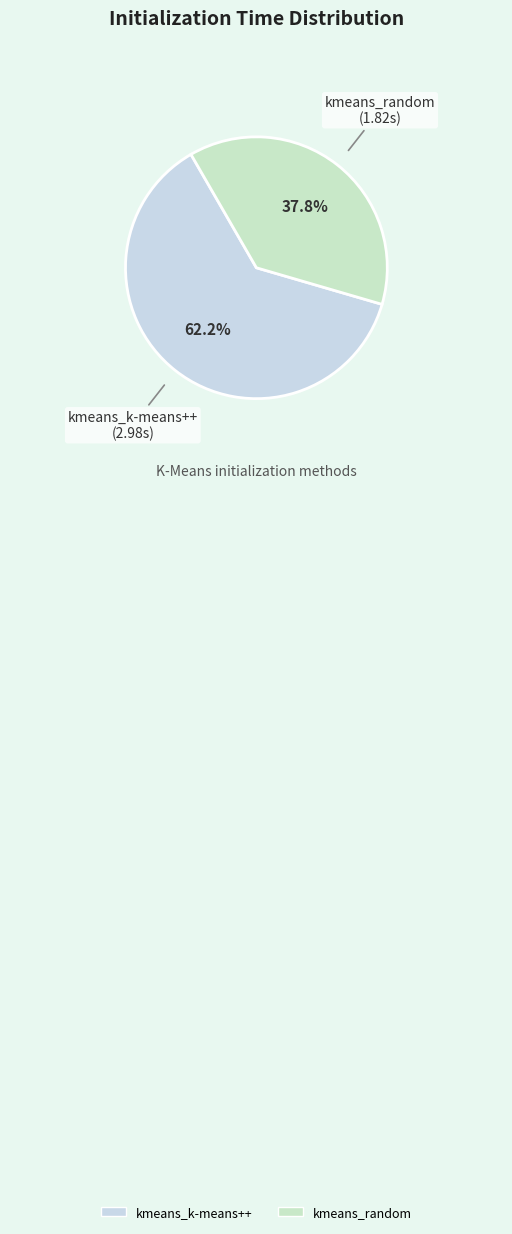

The kmeans_random slice represents 38% of the pie. True or false?

True